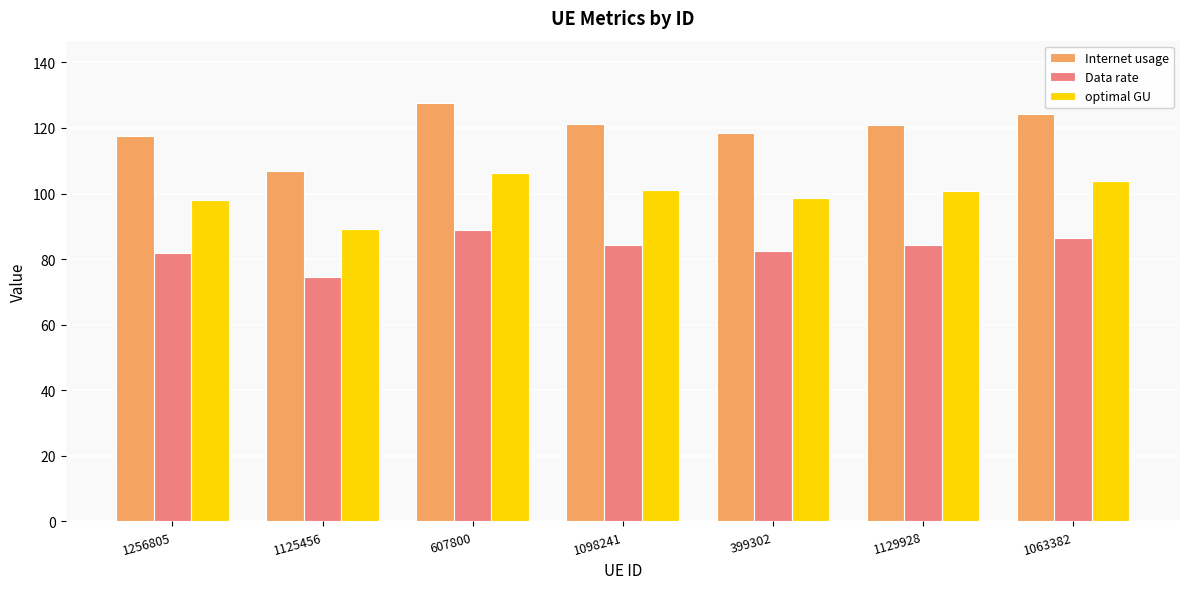

The value of Data rate at 607800 is 23.0. True or false?

False